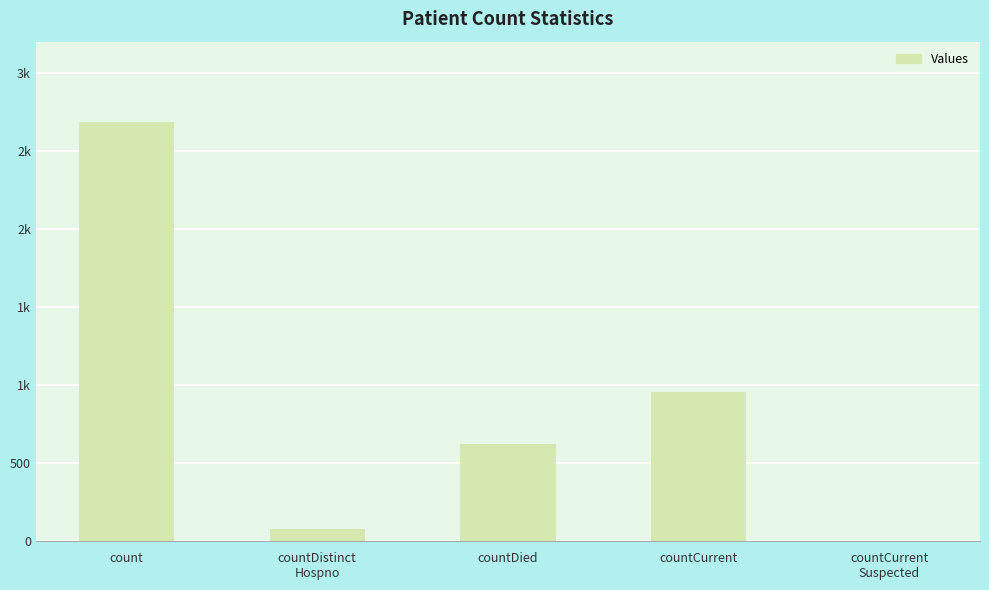

How many values exceed 619?

2